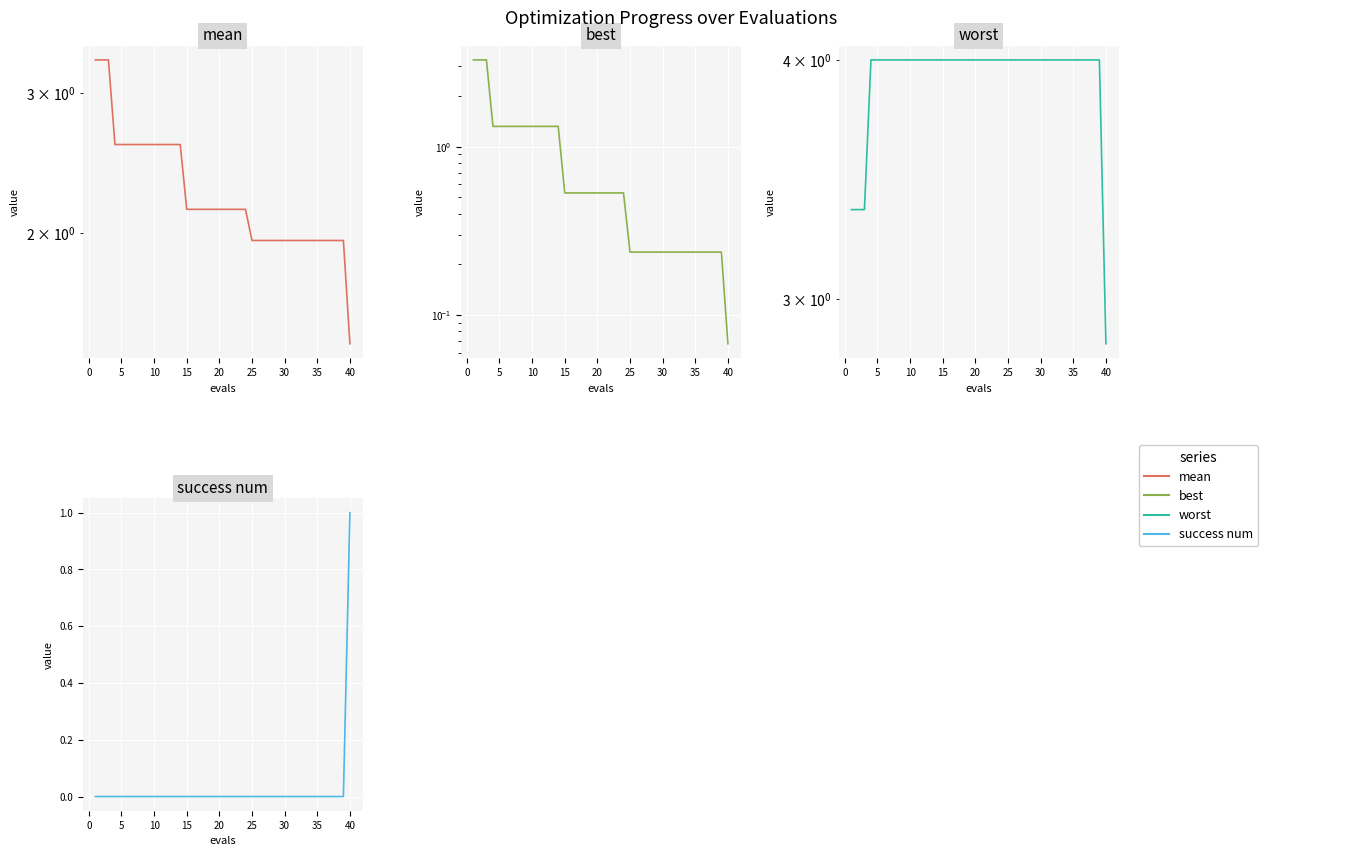

What are all the series names shown in the legend?

mean, best, worst, success num